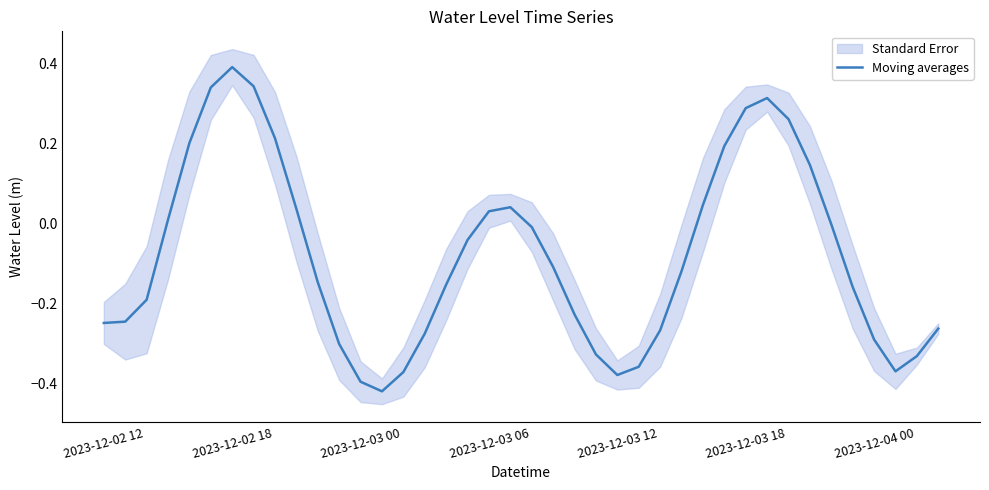

How many lines are shown in the chart?

1